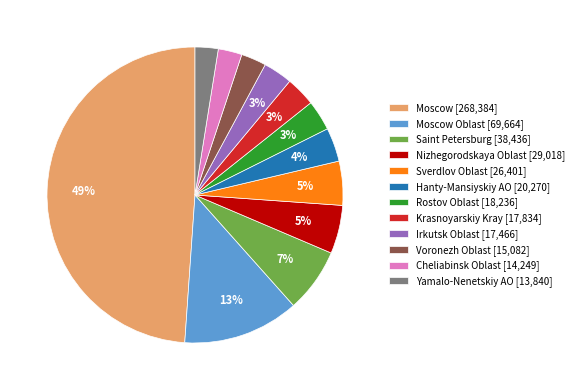

Count the number of slices in the pie.

12